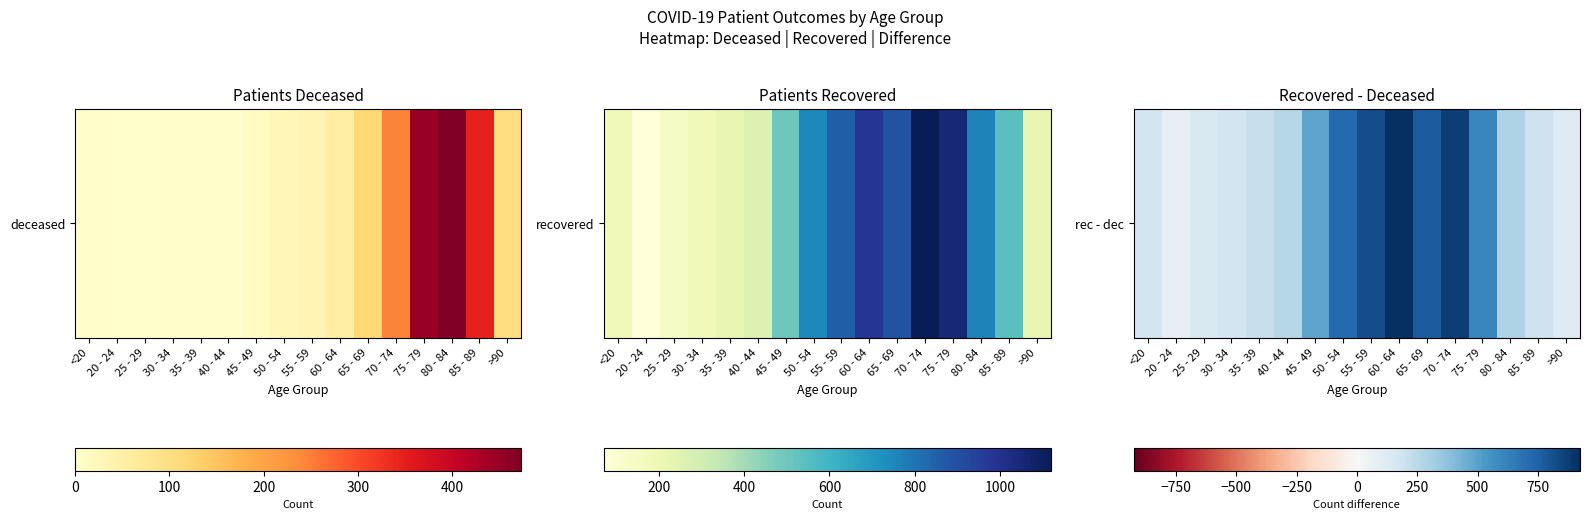

Where is the data nearest to the value 499?

45 - 49